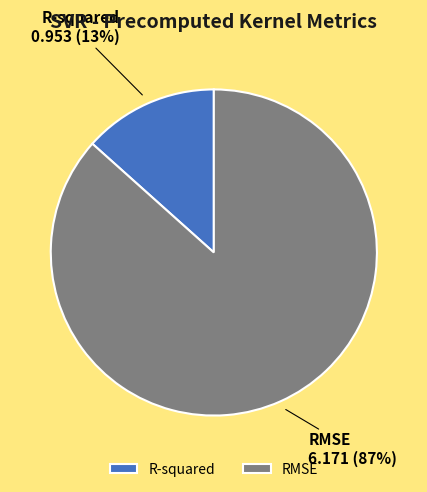

Rank the categories by value from highest to lowest.

RMSE, R-squared